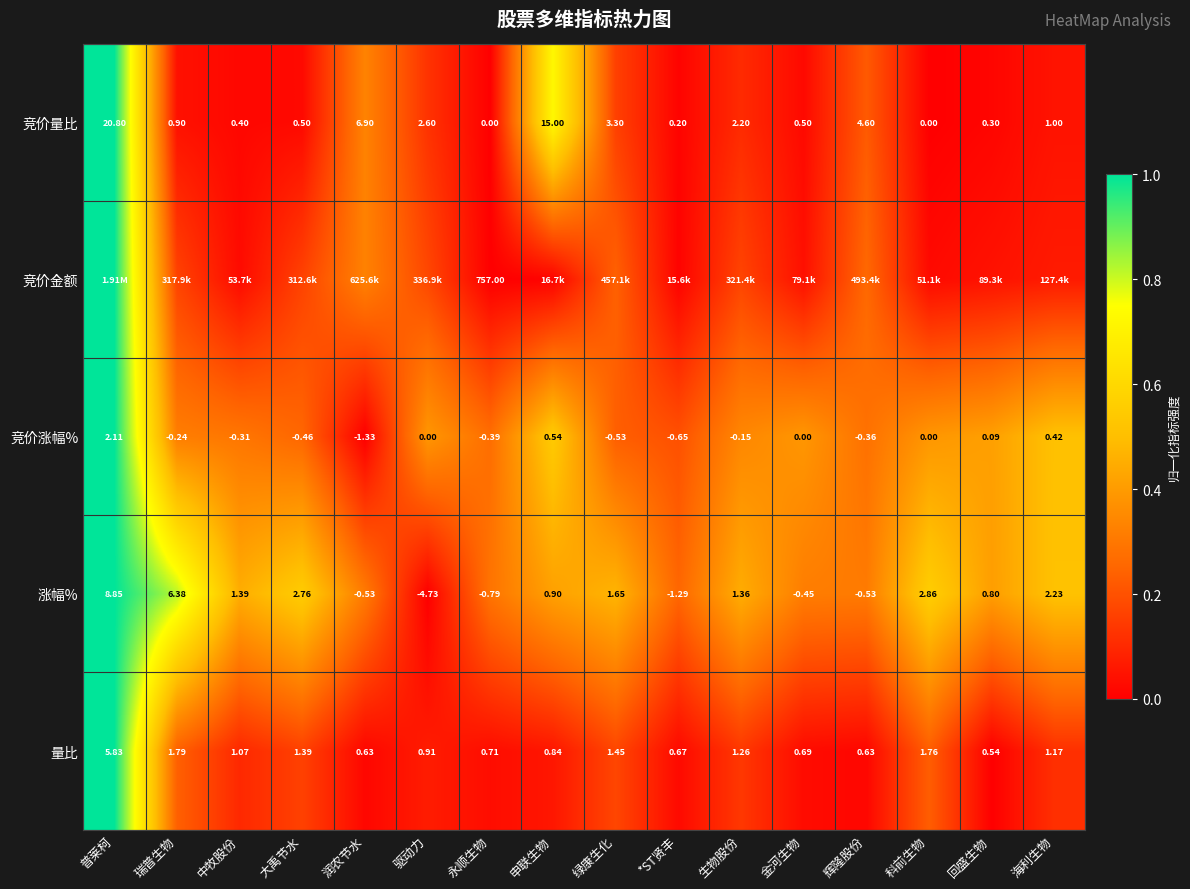

Is the value of 竞价量比 at 驱动力 greater than the value of 量比 at 驱动力?

Yes